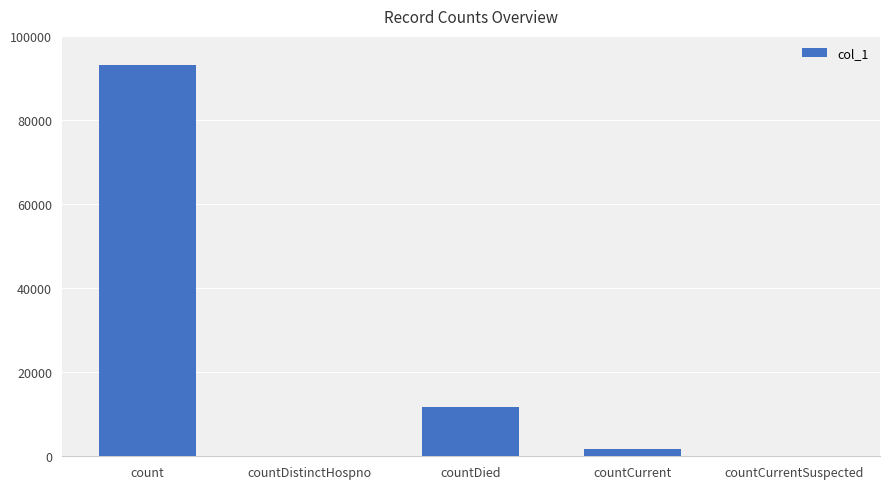

The value at count is 159071. True or false?

False